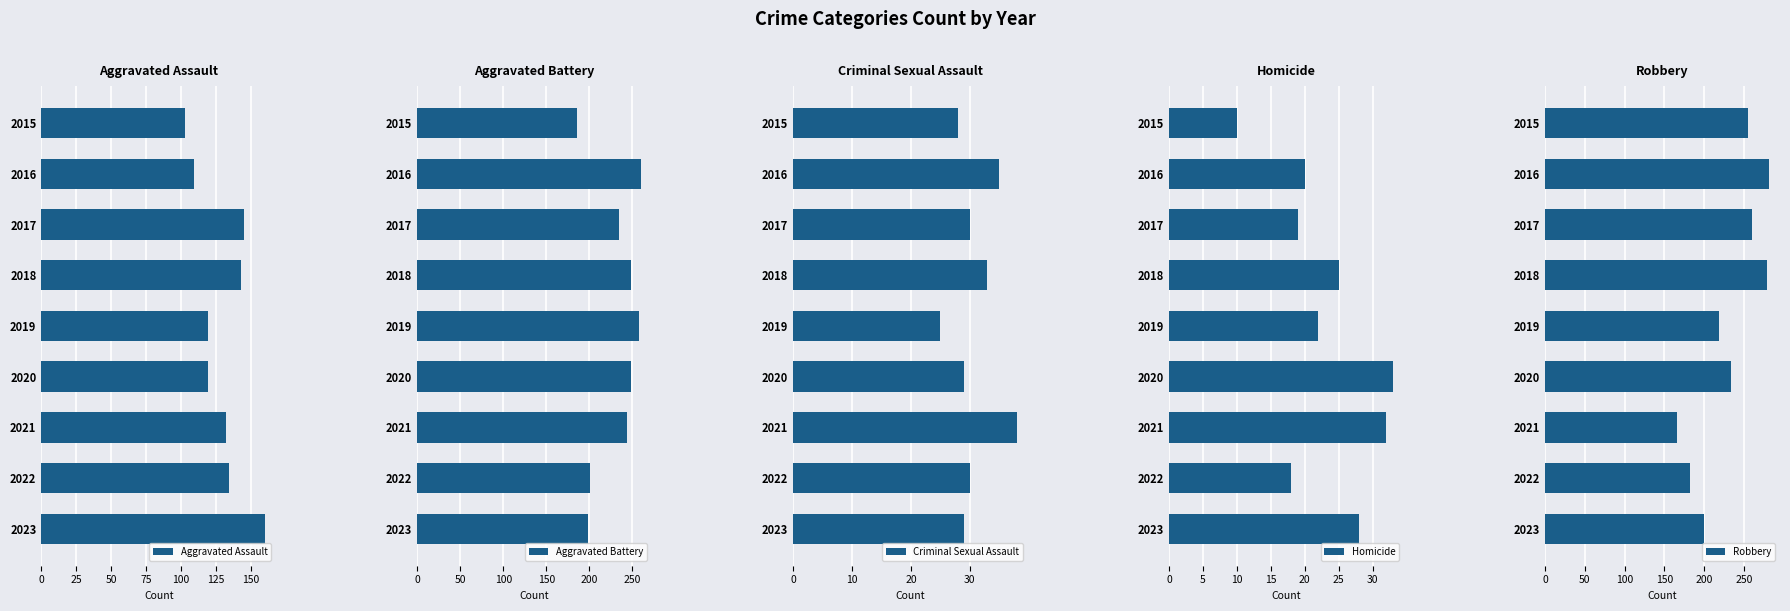

What is the difference between the maximum and minimum values in the Aggravated Assault series?

57